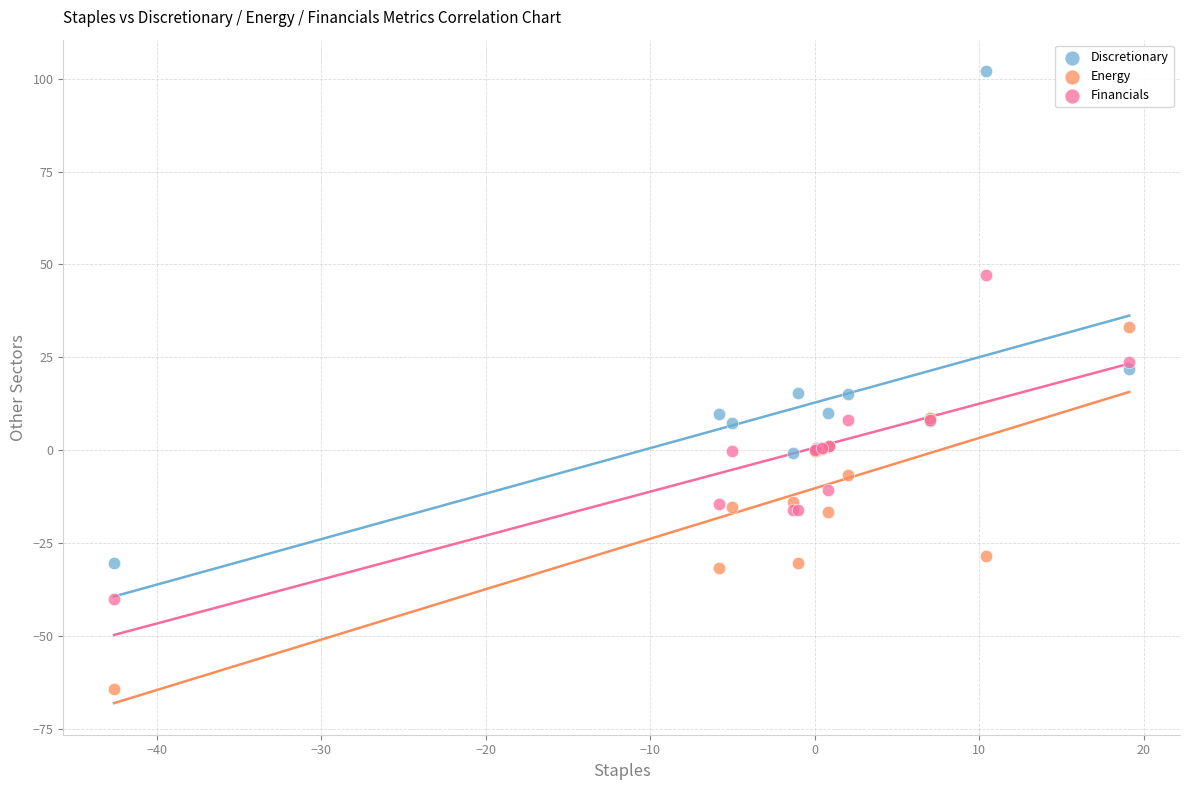

Which series reaches the minimum Y coordinate?

Energy